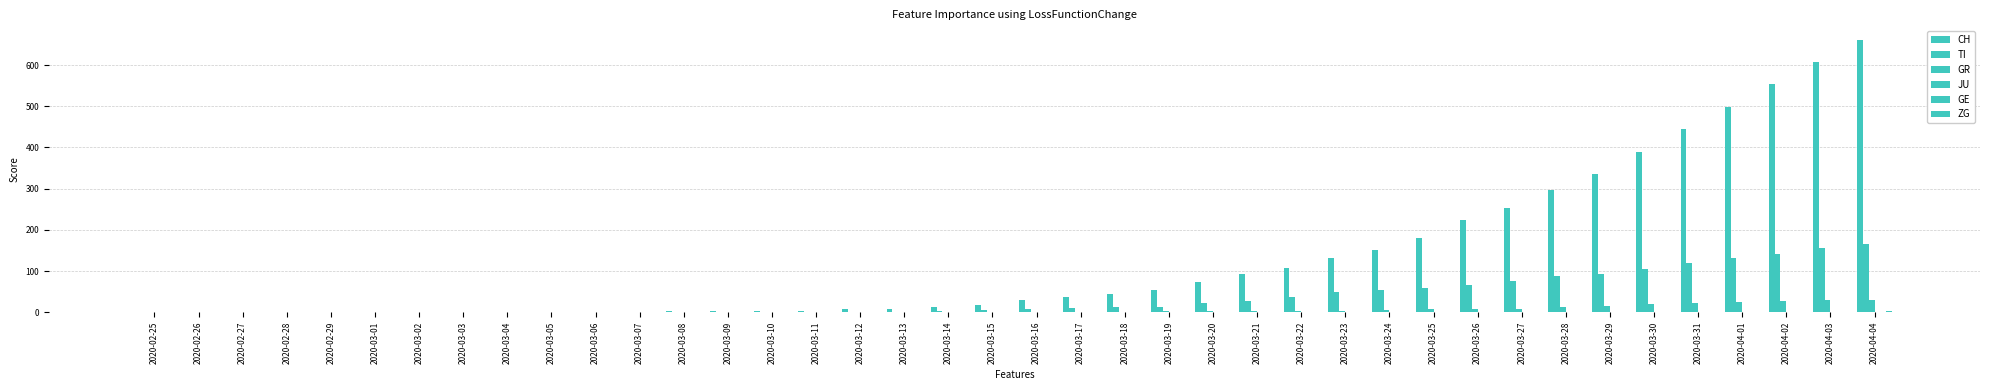

Reading right to left, transcribe all the data shown in this chart.

CH: 2020-04-04=661	2020-04-03=608	2020-04-02=554	2020-04-01=498	2020-03-31=445	2020-03-30=388	2020-03-29=336	2020-03-28=296	2020-03-27=253	2020-03-26=223	2020-03-25=180	2020-03-24=152	2020-03-23=132	2020-03-22=108	2020-03-21=94	2020-03-20=74	2020-03-19=53	2020-03-18=44	2020-03-17=36	2020-03-16=30	2020-03-15=18	2020-03-14=12	2020-03-13=8	2020-03-12=7	2020-03-11=4	2020-03-10=3	2020-03-09=2	2020-03-08=2	2020-03-07=1	2020-03-06=1	2020-03-05=0	2020-03-04=0	2020-03-03=0	2020-03-02=0	2020-03-01=0	2020-02-29=0	2020-02-28=0	2020-02-27=0	2020-02-26=0	2020-02-25=0
TI: 2020-04-04=165	2020-04-03=155	2020-04-02=141	2020-04-01=132	2020-03-31=120	2020-03-30=105	2020-03-29=93	2020-03-28=87	2020-03-27=76	2020-03-26=67	2020-03-25=60	2020-03-24=53	2020-03-23=48	2020-03-22=37	2020-03-21=28	2020-03-20=22	2020-03-19=13	2020-03-18=12	2020-03-17=10	2020-03-16=8	2020-03-15=6	2020-03-14=3	2020-03-13=1	2020-03-12=1	2020-03-11=1	2020-03-10=1	2020-03-09=0	2020-03-08=0	2020-03-07=0	2020-03-06=0	2020-03-05=0	2020-03-04=0	2020-03-03=0	2020-03-02=0	2020-03-01=0	2020-02-29=0	2020-02-28=0	2020-02-27=0	2020-02-26=0	2020-02-25=0
GR: 2020-04-04=30	2020-04-03=30	2020-04-02=28	2020-04-01=26	2020-03-31=23	2020-03-30=19	2020-03-29=15	2020-03-28=12	2020-03-27=9	2020-03-26=8	2020-03-25=8	2020-03-24=6	2020-03-23=4	2020-03-22=4	2020-03-21=4	2020-03-20=3	2020-03-19=2	2020-03-18=1	2020-03-17=1	2020-03-16=1	2020-03-15=0	2020-03-14=0	2020-03-13=0	2020-03-12=0	2020-03-11=0	2020-03-10=0	2020-03-09=0	2020-03-08=0	2020-03-07=0	2020-03-06=0	2020-03-05=0	2020-03-04=0	2020-03-03=0	2020-03-02=0	2020-03-01=0	2020-02-29=0	2020-02-28=0	2020-02-27=0	2020-02-26=0	2020-02-25=0
JU: 2020-04-04=0	2020-04-03=0	2020-04-02=0	2020-04-01=0	2020-03-31=0	2020-03-30=0	2020-03-29=0	2020-03-28=0	2020-03-27=0	2020-03-26=0	2020-03-25=0	2020-03-24=0	2020-03-23=0	2020-03-22=0	2020-03-21=0	2020-03-20=0	2020-03-19=0	2020-03-18=0	2020-03-17=0	2020-03-16=0	2020-03-15=0	2020-03-14=0	2020-03-13=0	2020-03-12=0	2020-03-11=0	2020-03-10=0	2020-03-09=0	2020-03-08=0	2020-03-07=0	2020-03-06=0	2020-03-05=0	2020-03-04=0	2020-03-03=0	2020-03-02=0	2020-03-01=0	2020-02-29=0	2020-02-28=0	2020-02-27=0	2020-02-26=0	2020-02-25=0
GE: 2020-04-04=0	2020-04-03=0	2020-04-02=0	2020-04-01=0	2020-03-31=0	2020-03-30=0	2020-03-29=0	2020-03-28=0	2020-03-27=0	2020-03-26=0	2020-03-25=0	2020-03-24=0	2020-03-23=0	2020-03-22=0	2020-03-21=0	2020-03-20=0	2020-03-19=0	2020-03-18=0	2020-03-17=0	2020-03-16=0	2020-03-15=0	2020-03-14=0	2020-03-13=0	2020-03-12=0	2020-03-11=0	2020-03-10=0	2020-03-09=0	2020-03-08=0	2020-03-07=0	2020-03-06=0	2020-03-05=0	2020-03-04=0	2020-03-03=0	2020-03-02=0	2020-03-01=0	2020-02-29=0	2020-02-28=0	2020-02-27=0	2020-02-26=0	2020-02-25=0
ZG: 2020-04-04=2	2020-04-03=1	2020-04-02=1	2020-04-01=1	2020-03-31=1	2020-03-30=1	2020-03-29=1	2020-03-28=1	2020-03-27=0	2020-03-26=0	2020-03-25=0	2020-03-24=0	2020-03-23=0	2020-03-22=0	2020-03-21=0	2020-03-20=0	2020-03-19=0	2020-03-18=0	2020-03-17=0	2020-03-16=0	2020-03-15=0	2020-03-14=0	2020-03-13=0	2020-03-12=0	2020-03-11=0	2020-03-10=0	2020-03-09=0	2020-03-08=0	2020-03-07=0	2020-03-06=0	2020-03-05=0	2020-03-04=0	2020-03-03=0	2020-03-02=0	2020-03-01=0	2020-02-29=0	2020-02-28=0	2020-02-27=0	2020-02-26=0	2020-02-25=0